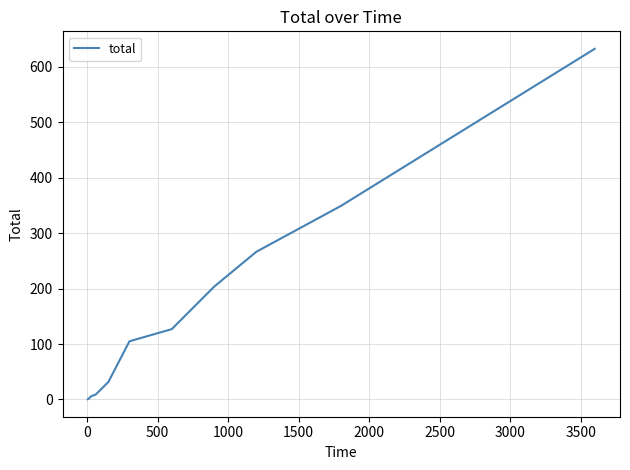

What is the greatest value displayed?

632.3